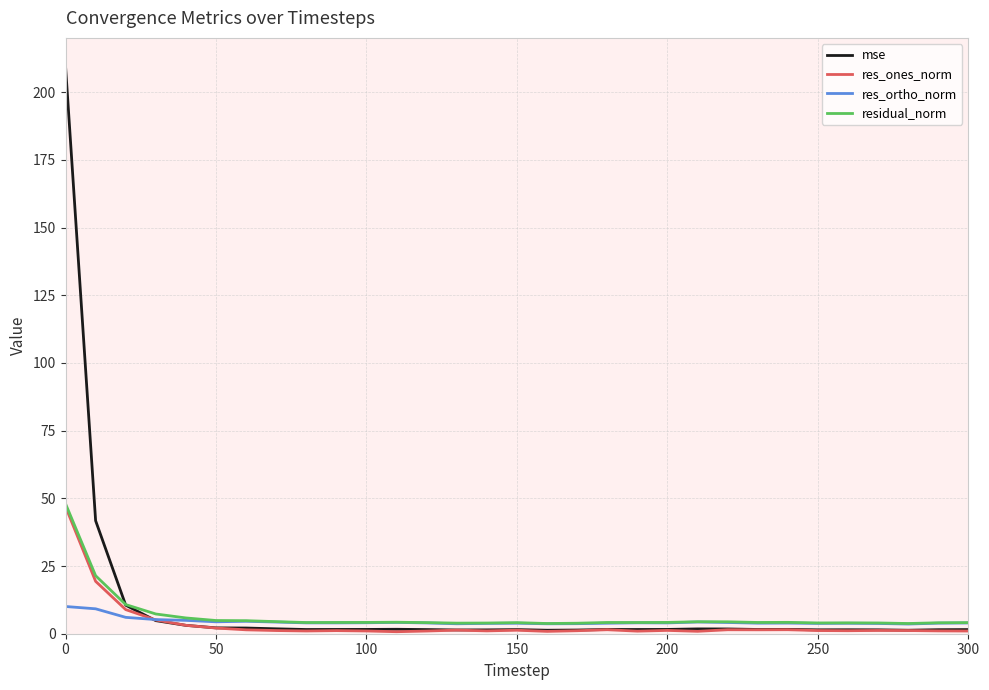

Does the chart have visible grid lines?

Yes